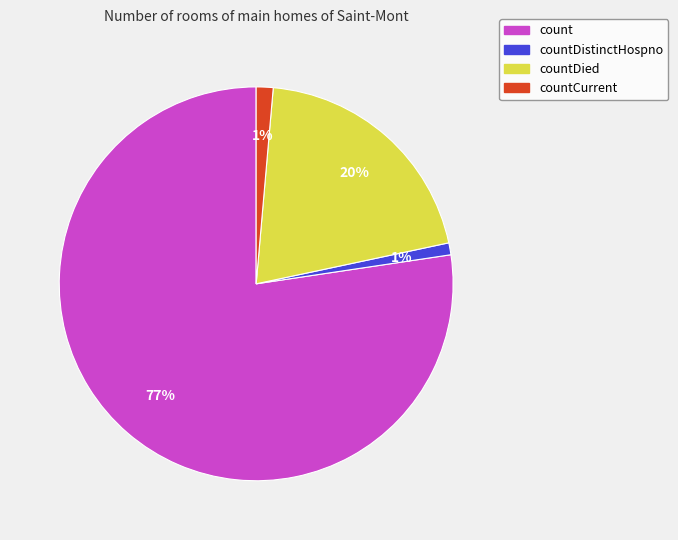

Is there any slice that represents more than half of the pie?

Yes